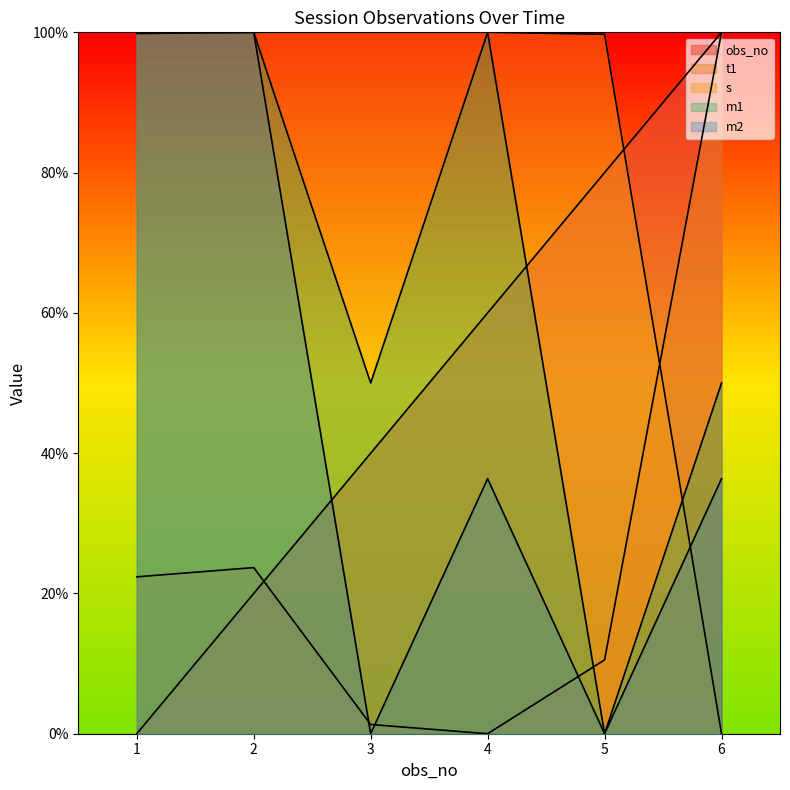

Rank the series at 6 from highest to lowest value.

obs_no, t1, m1, m2, s